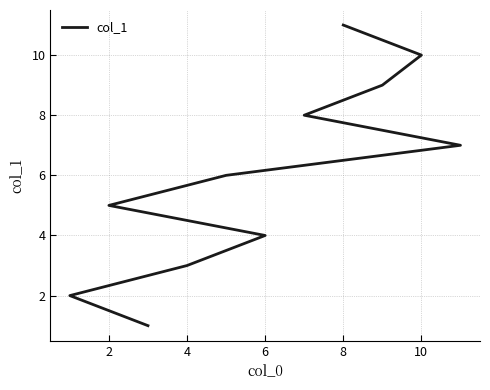

What is the maximum value shown in the chart?

11